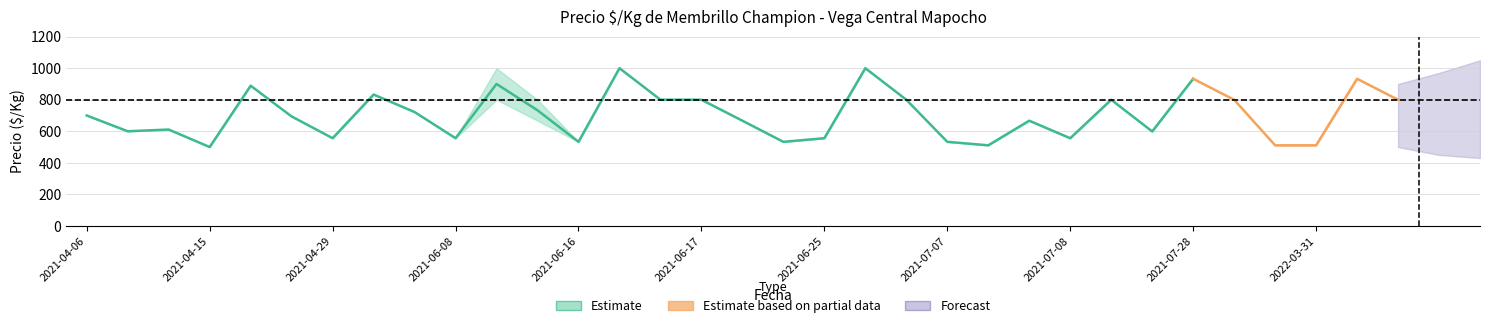

At which label does Precio_min first exceed 667?

2021-04-06